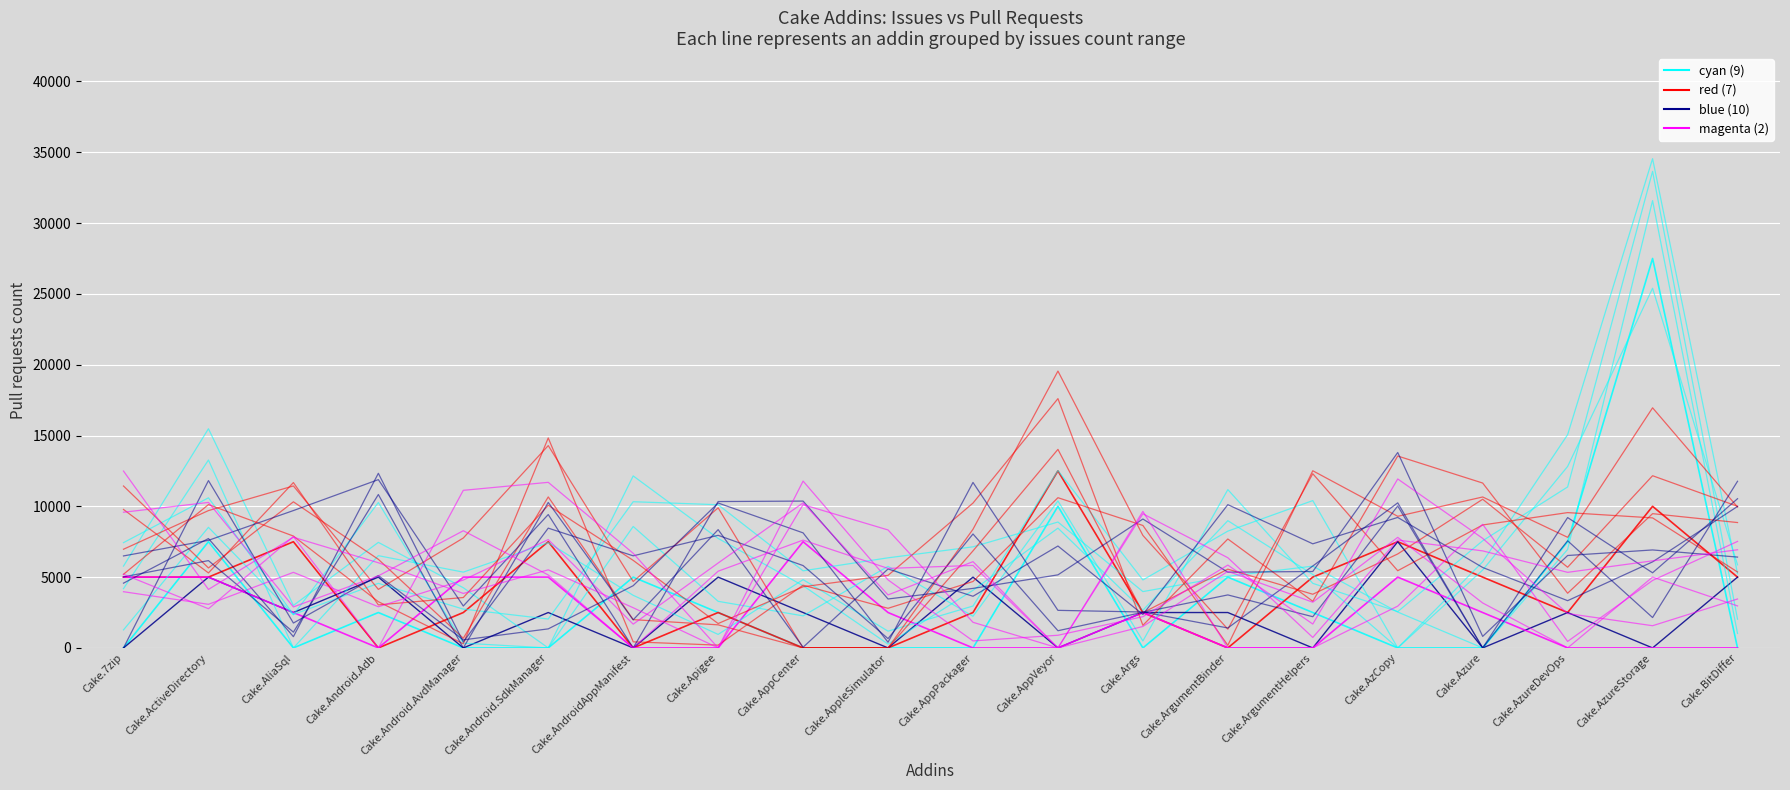

At which label does magenta (2) first exceed 2500?

Cake.7zip